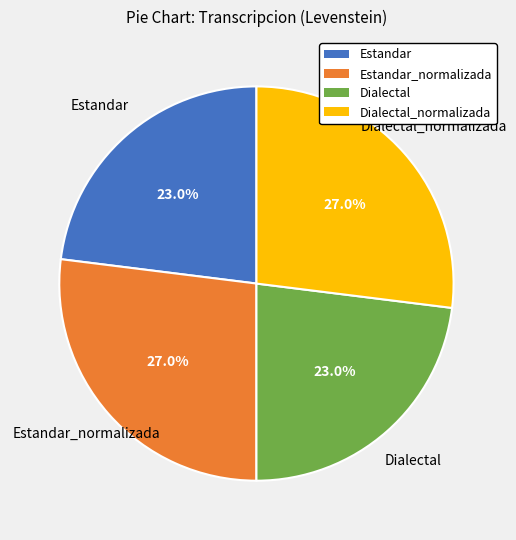

Is there a majority slice in this chart?

No